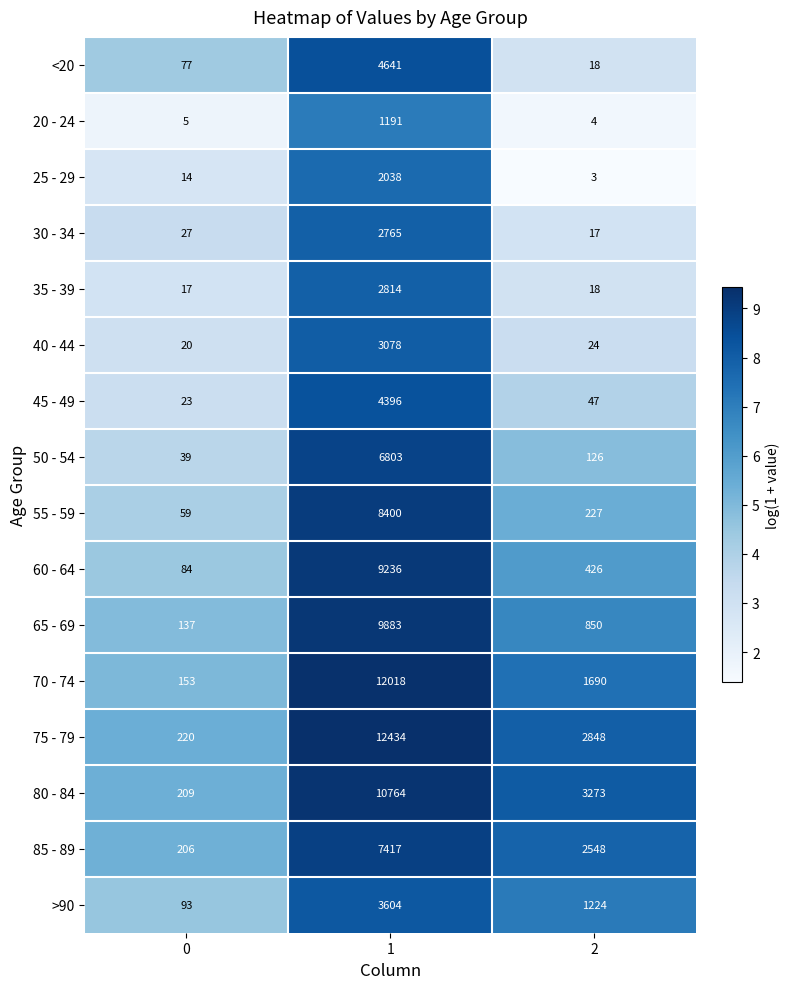

What is the sum of all >90 values?

4921